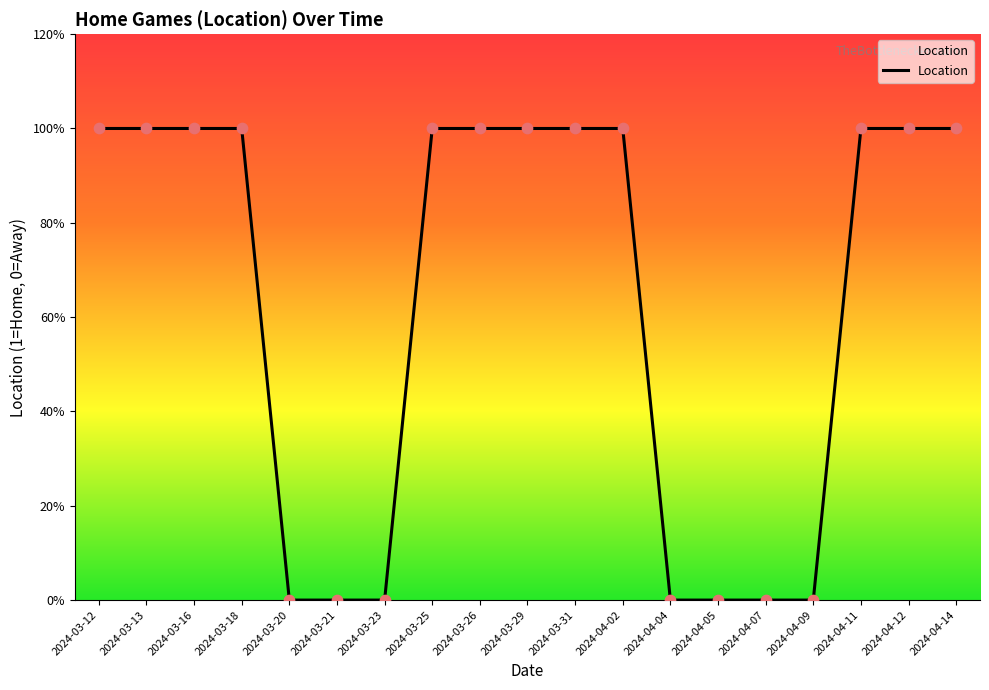

Does the chart have visible grid lines?

No